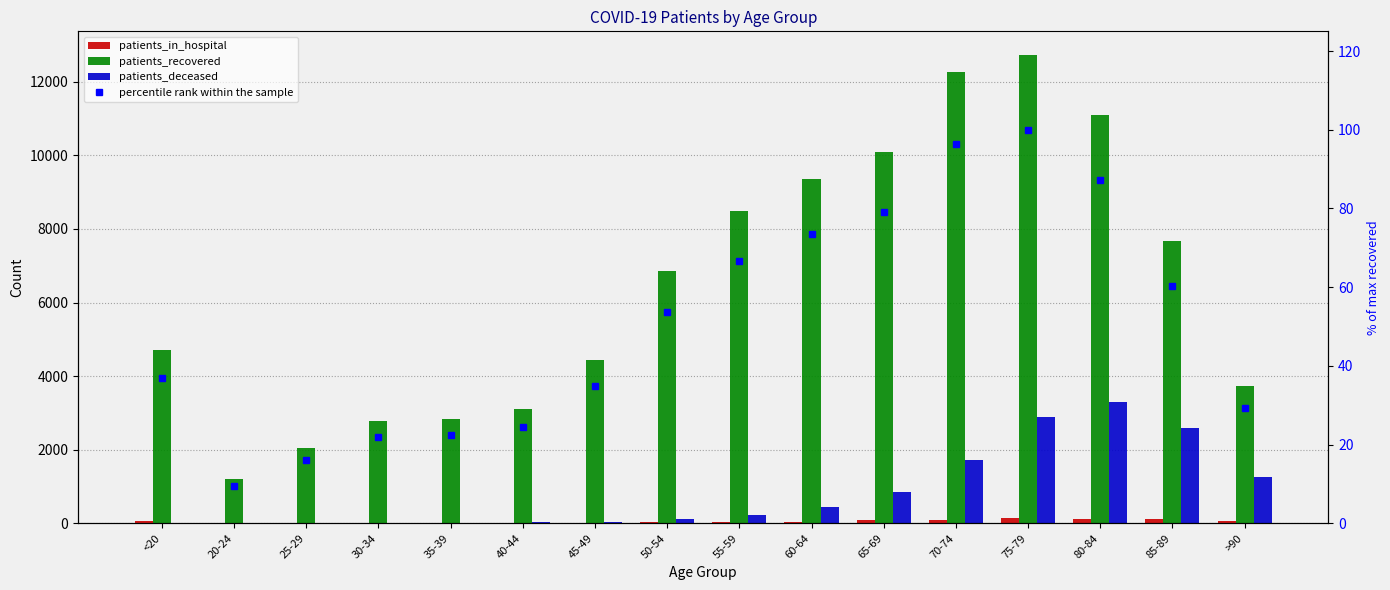

What is the difference between the patients_deceased values at 85-89 and 80-84?

720.0